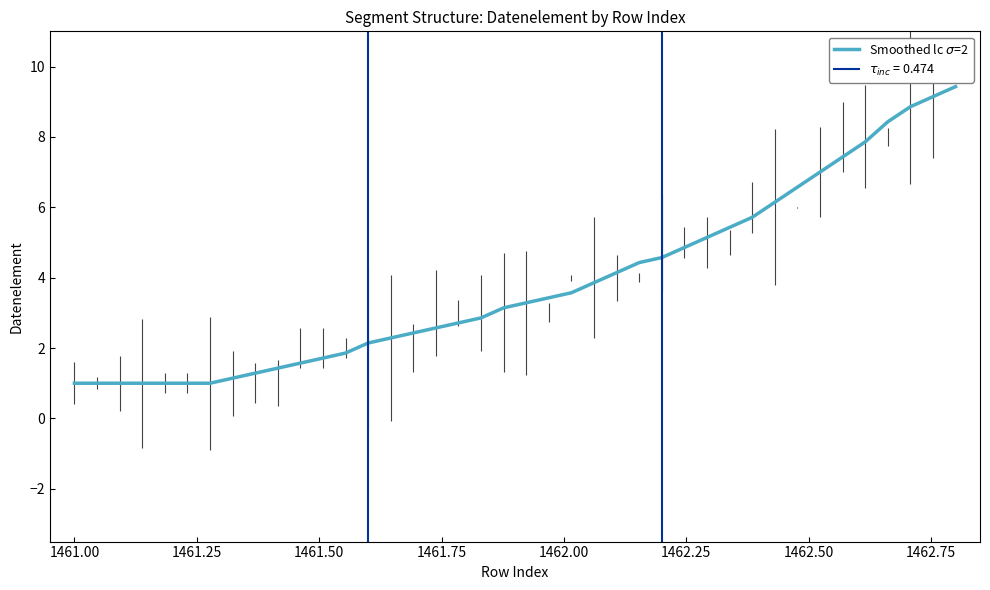

Does the chart have visible grid lines?

No